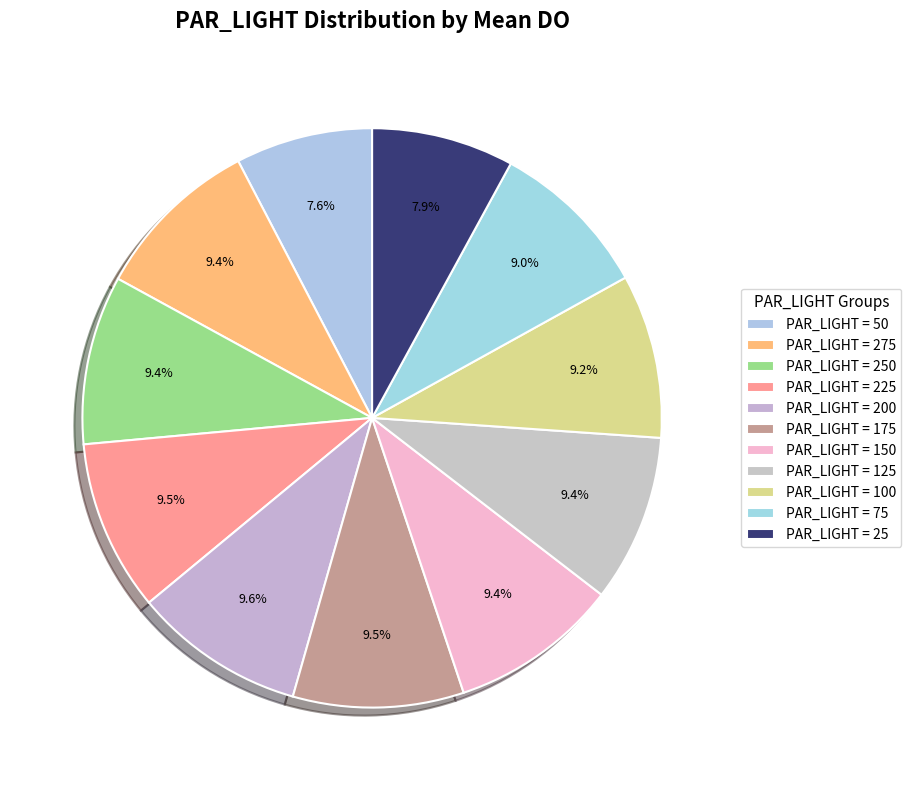

Rank the categories by value from highest to lowest.

200, 225, 175, 250, 150, 275, 125, 100, 75, 25, 50